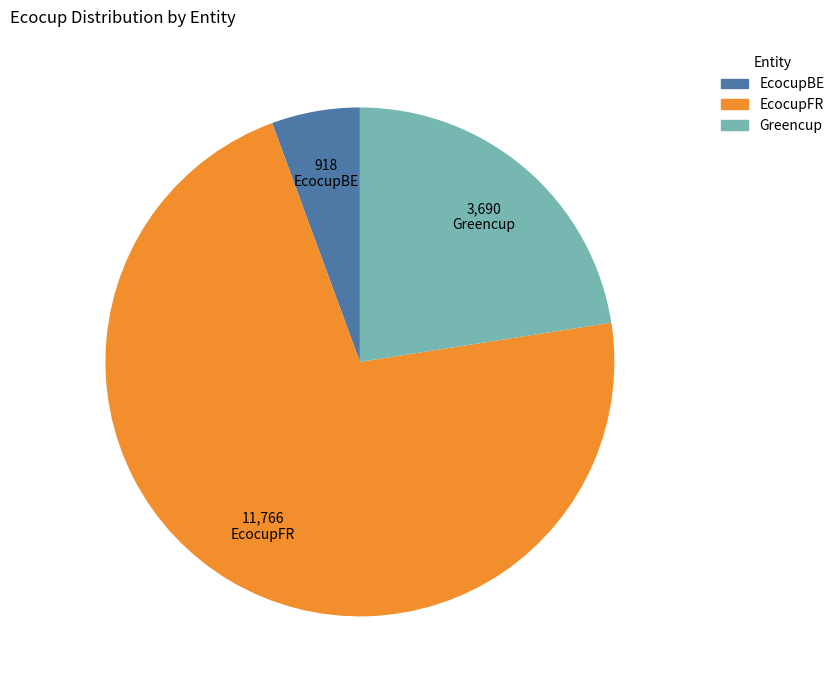

What is the smallest slice in the pie chart?

EcocupBE